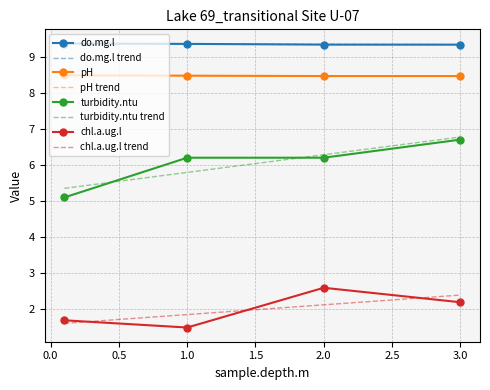

True or false: pH and chl.a.ug.l trend cross at least once.

False